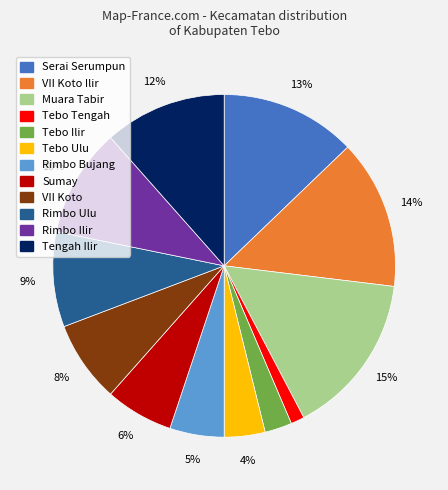

To the nearest percent, what is the average slice percentage?

8%